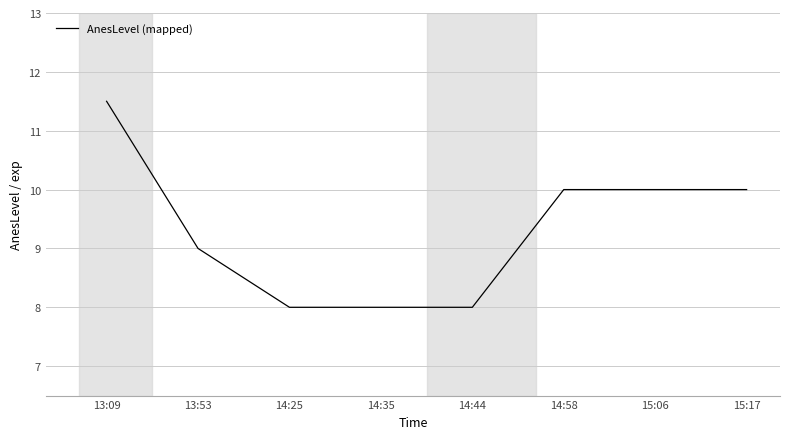

Count the values in the range 8 to 10.

7